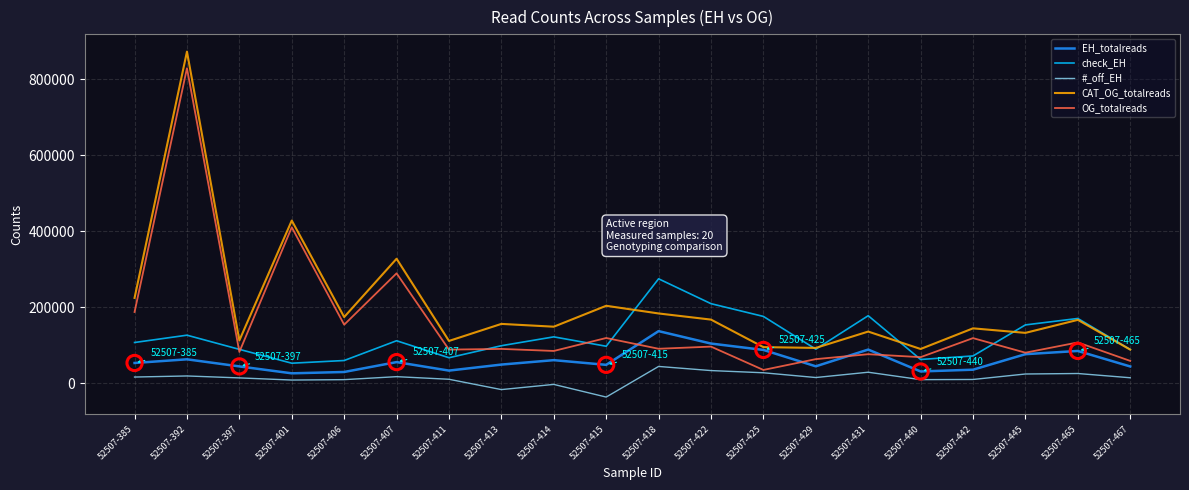

Between 52507-418 and 52507-445, which series saw the biggest shift?

check_EH